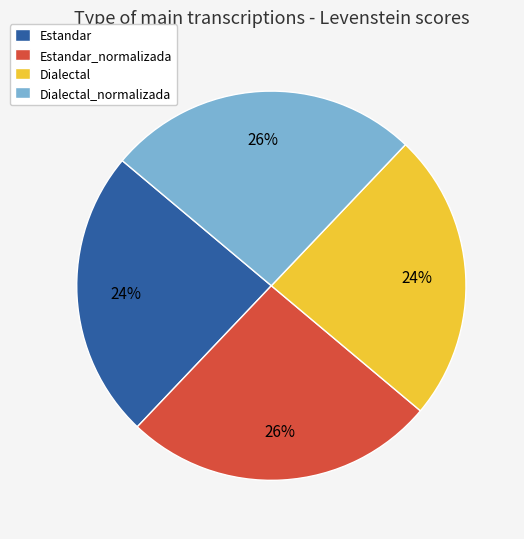

Count the number of slices in the pie.

4